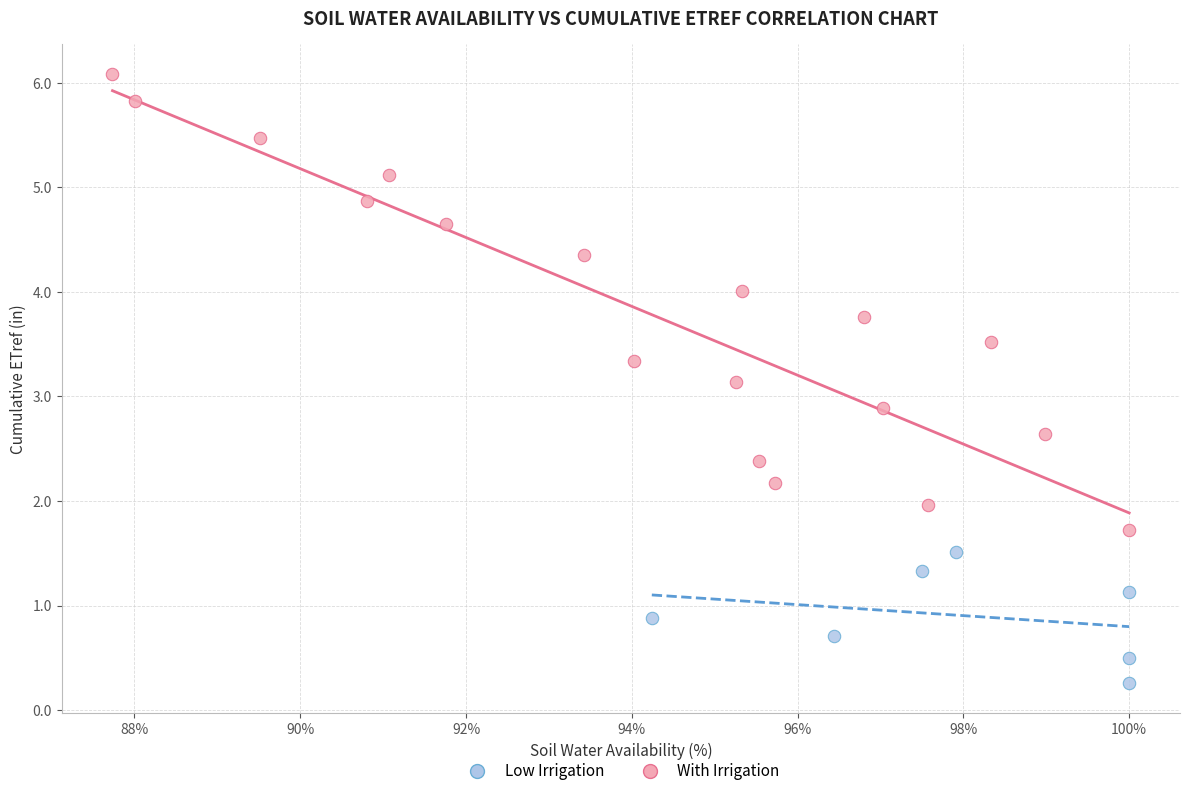

What are all the series names shown in the legend?

Low Irrigation, With Irrigation